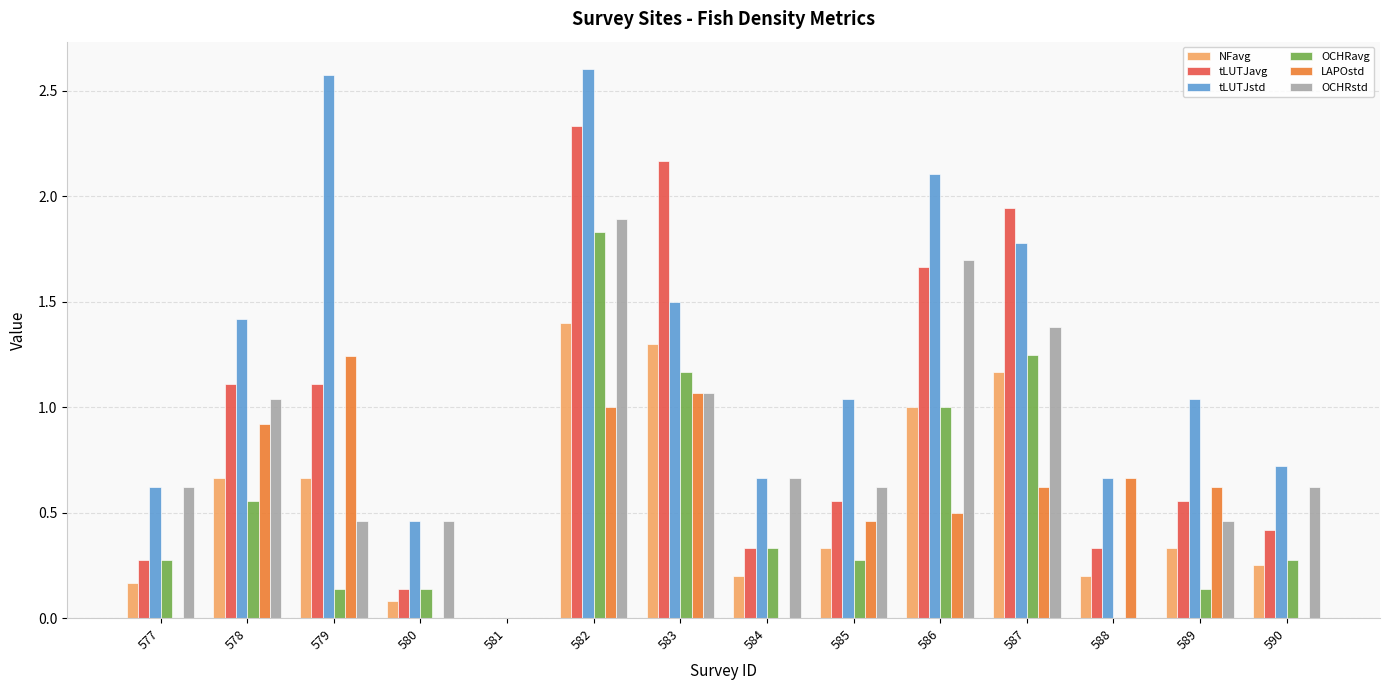

Between 582 and 590, which series saw the biggest shift?

tLUTJavg